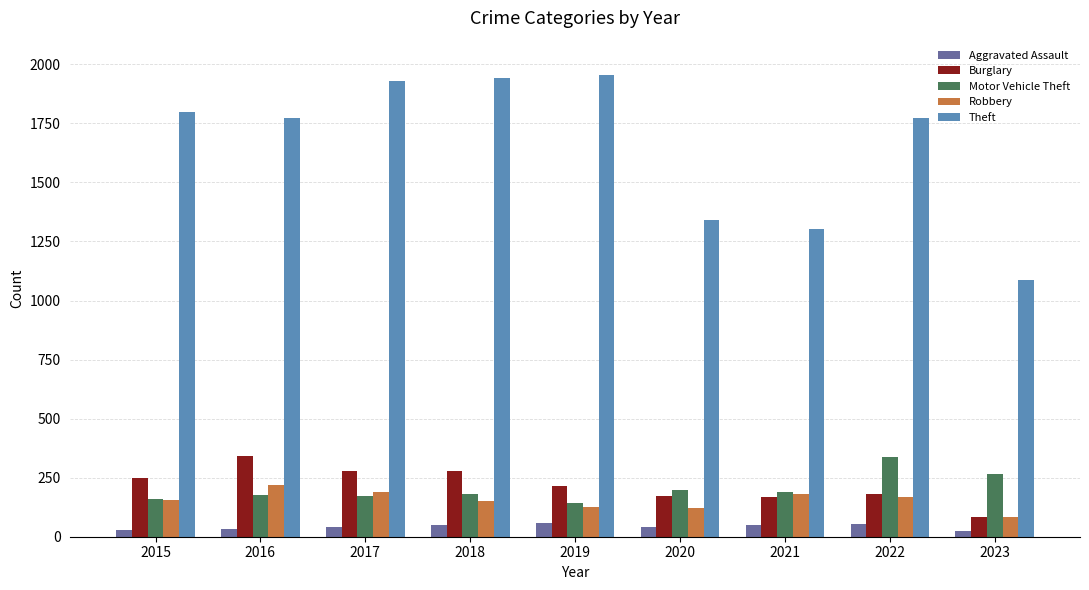

True or false: Robbery has a value of 124 at 2019.

True